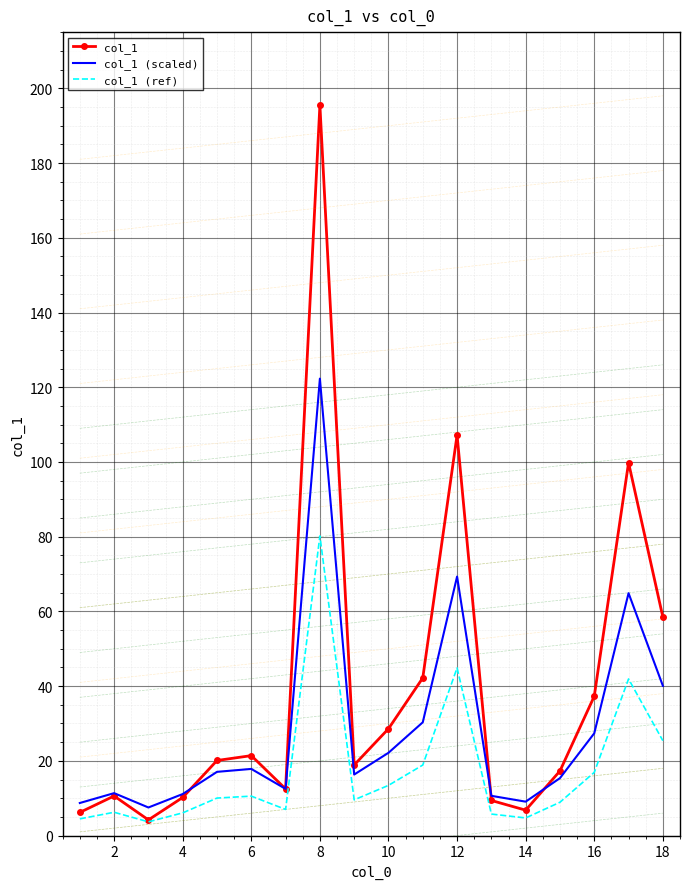

At which label does col_1 (scaled) reach its peak?

8